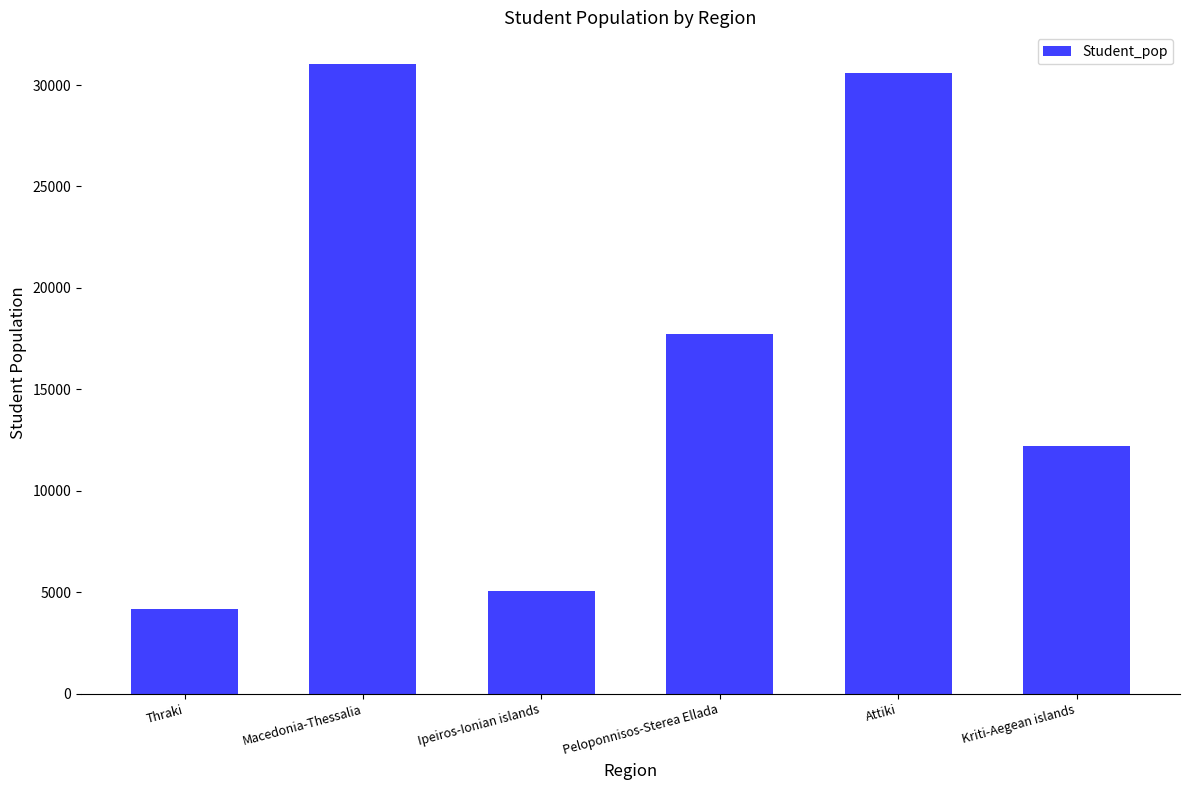

Reading left to right, extract all data points from this chart.

4201	31045	5055	17741	30586	12218